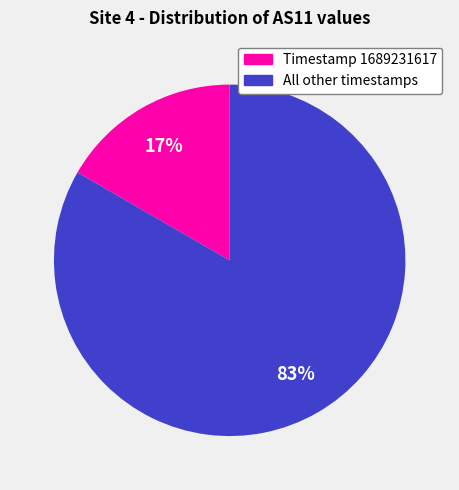

Count the number of slices in the pie.

2